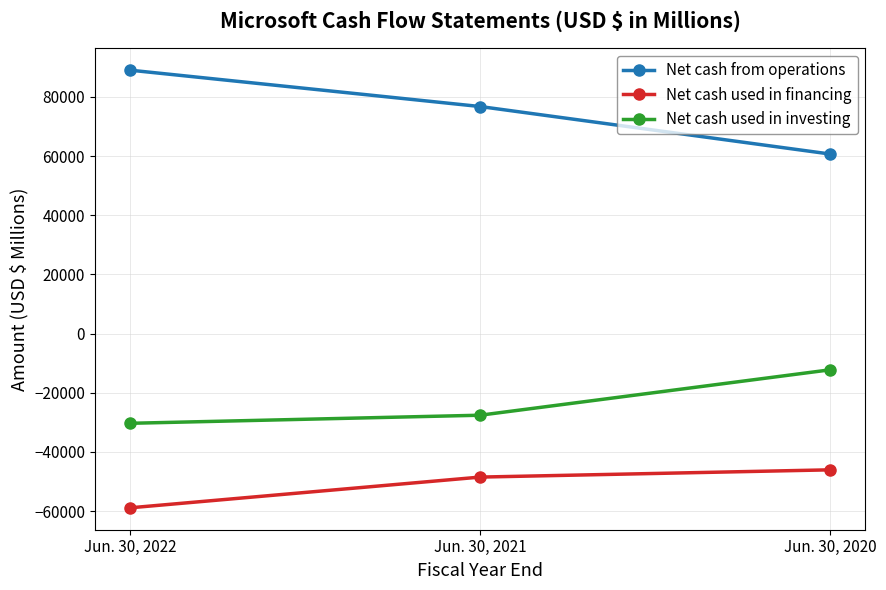

Is this an area chart (filled region under the line)?

No